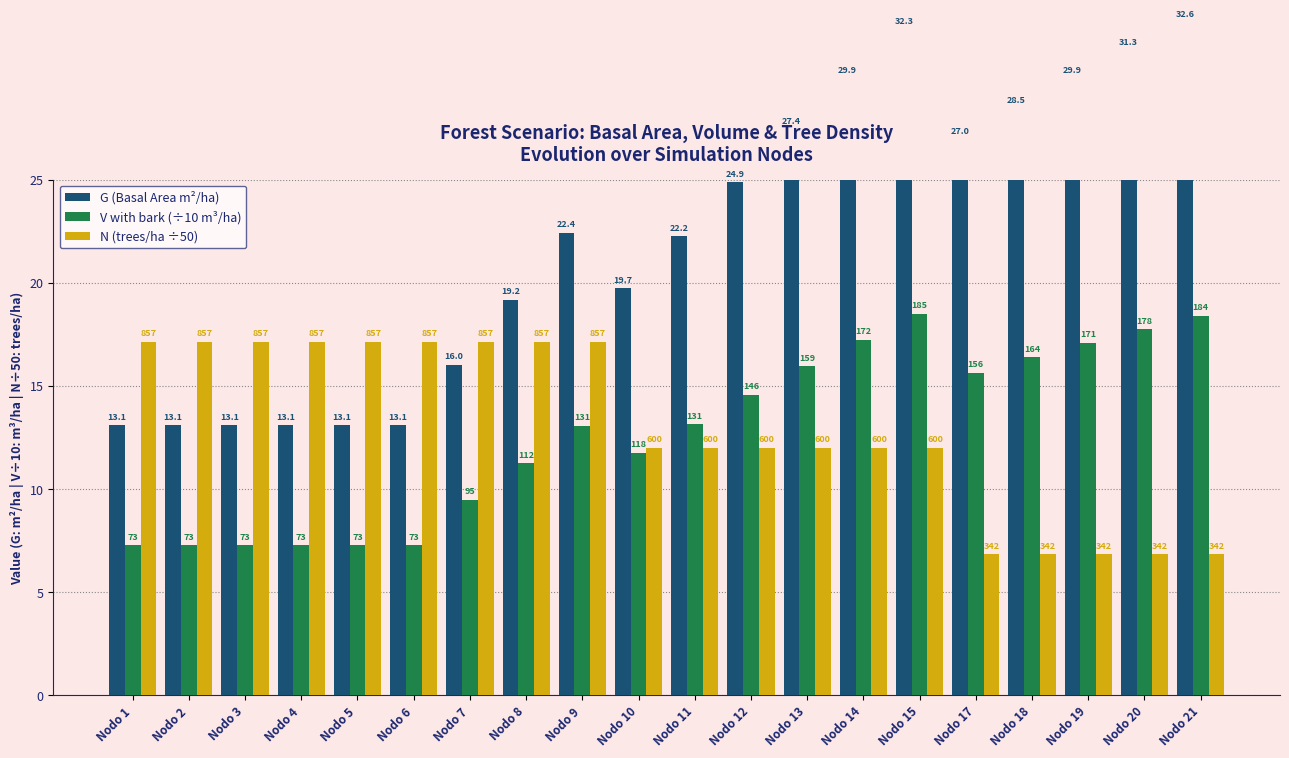

What is the value of the N (trees/ha ÷50) bar at the 10th from the left?

12.0